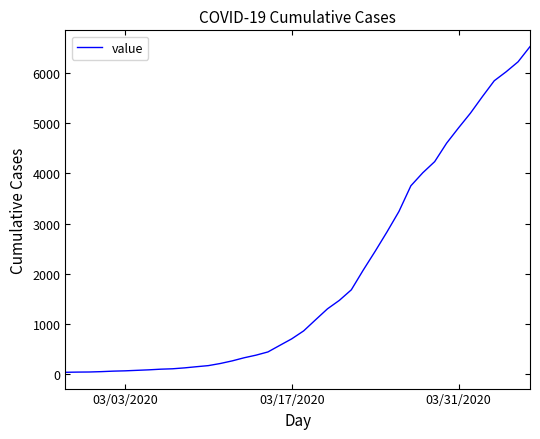

What is the maximum value shown in the chart?

6522